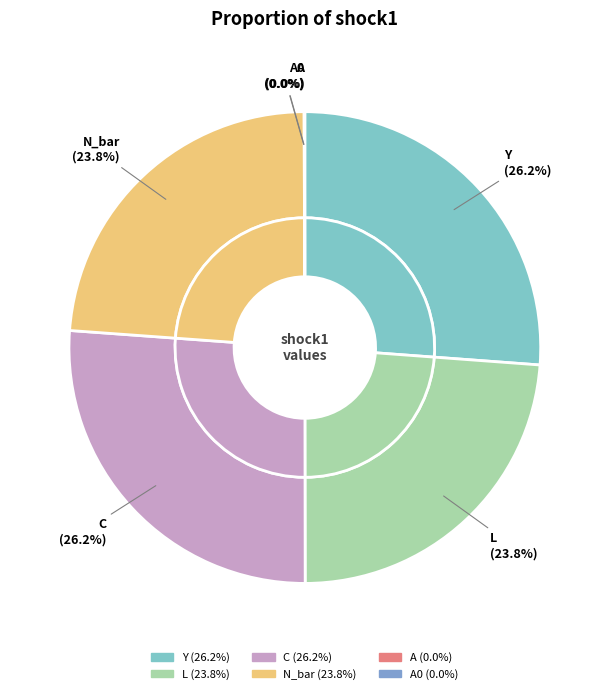

Which has a higher value, C or N_bar?

C